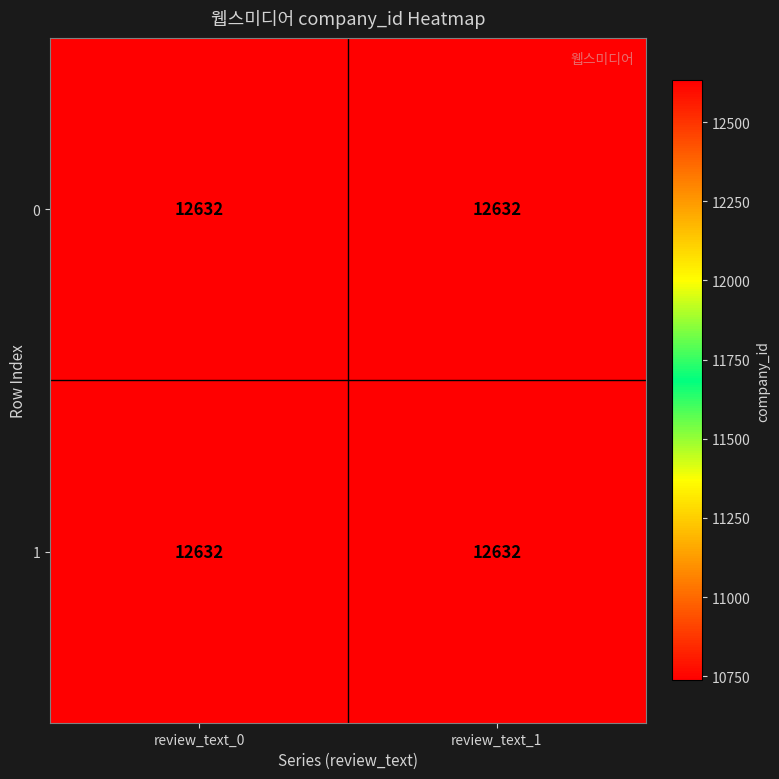

True or false: 1 has a value of 18475.7 at review_text_0.

False